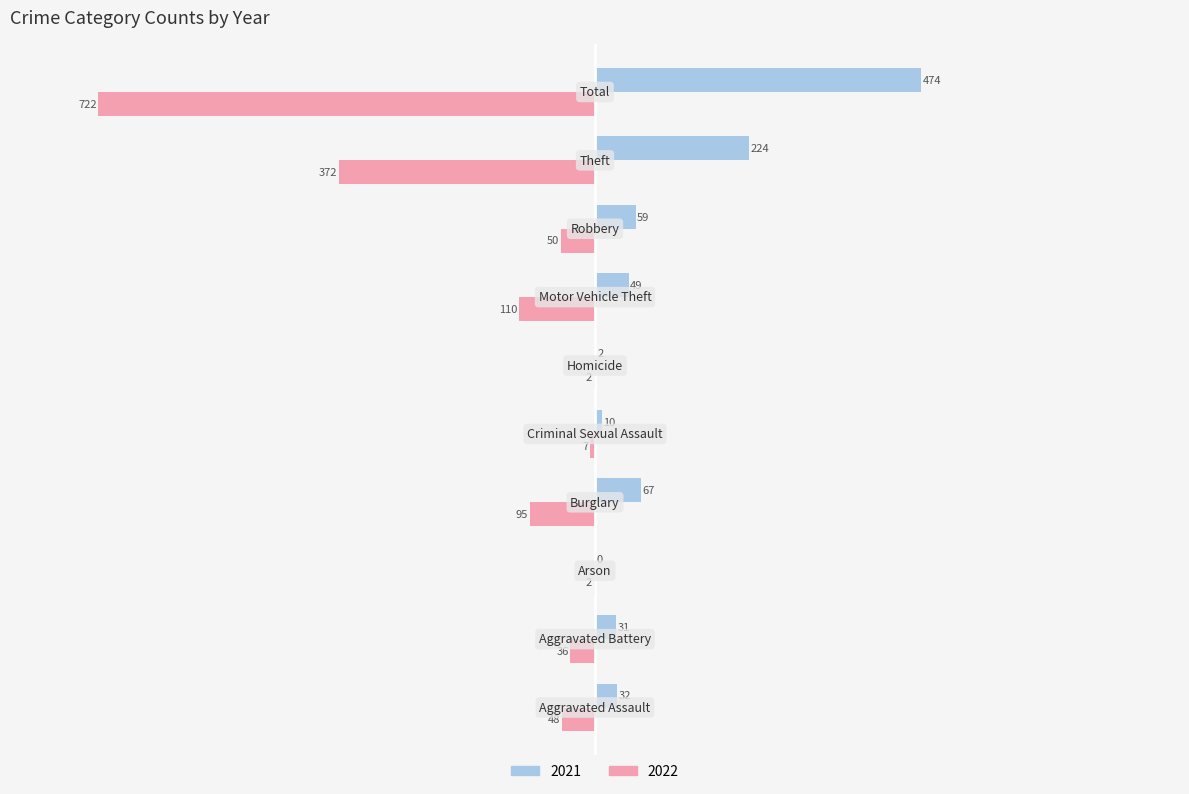

Which series has the largest total across all categories?

2021